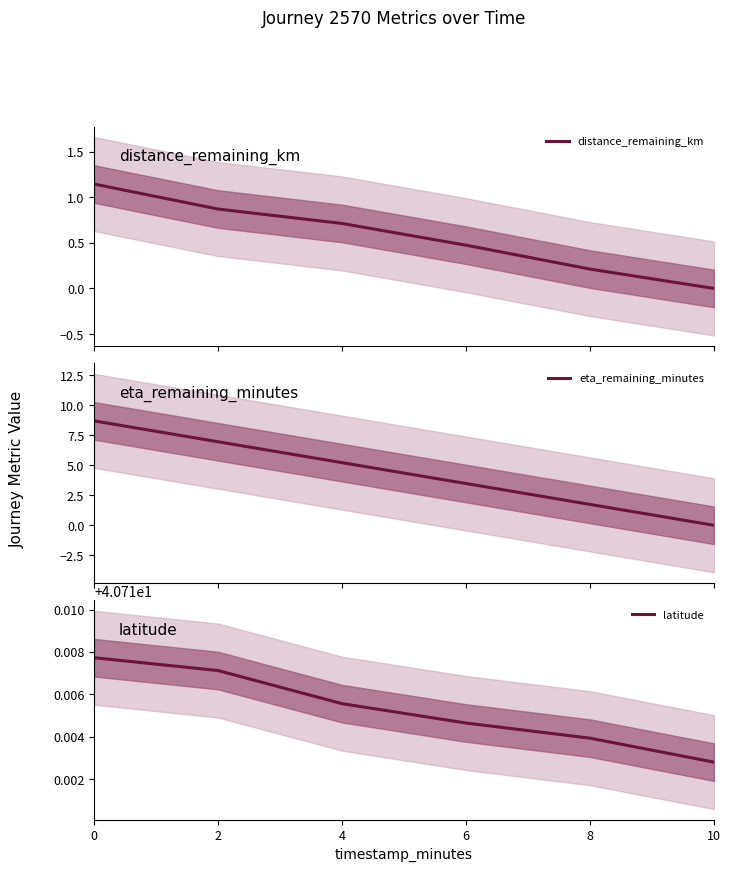

Which has a higher value, 10 or 2?

2